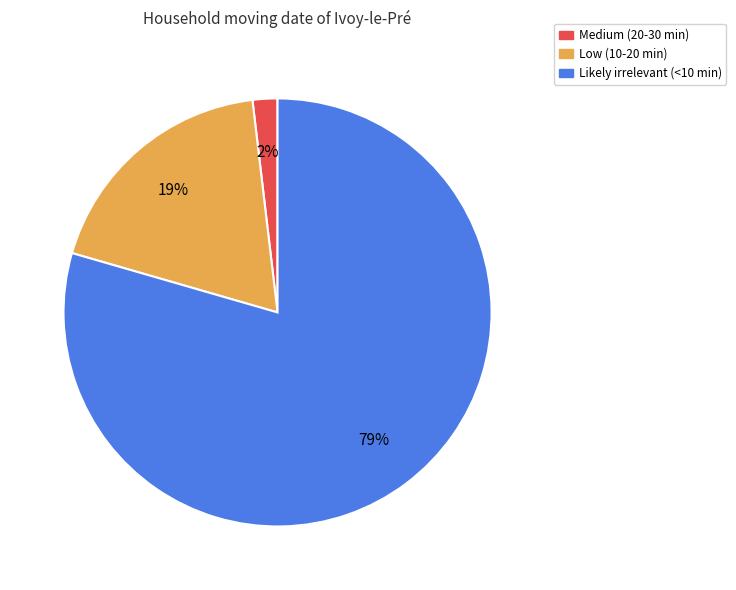

Which has a higher value, Medium (20-30 min) or Low (10-20 min)?

Low (10-20 min)